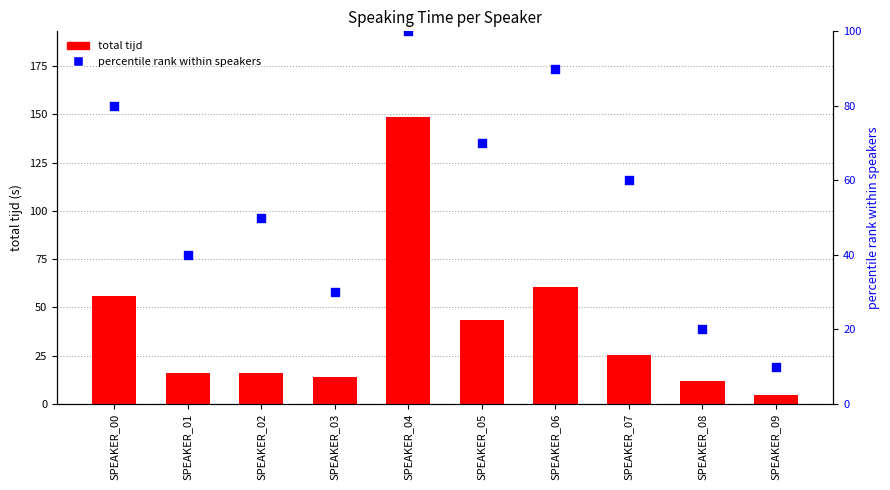

At how many categories does at least one series exceed 71?

3